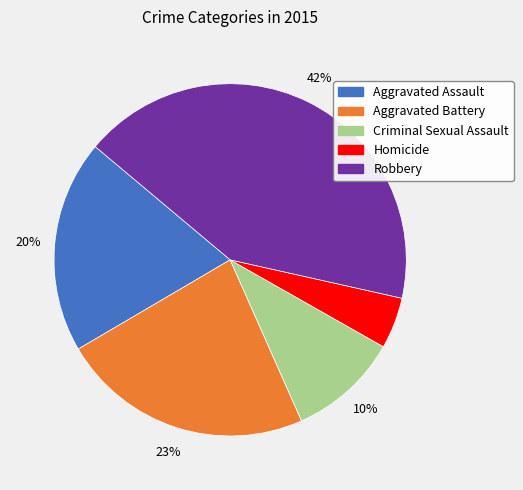

Do Aggravated Battery and Robbery together represent more than half of the pie?

Yes